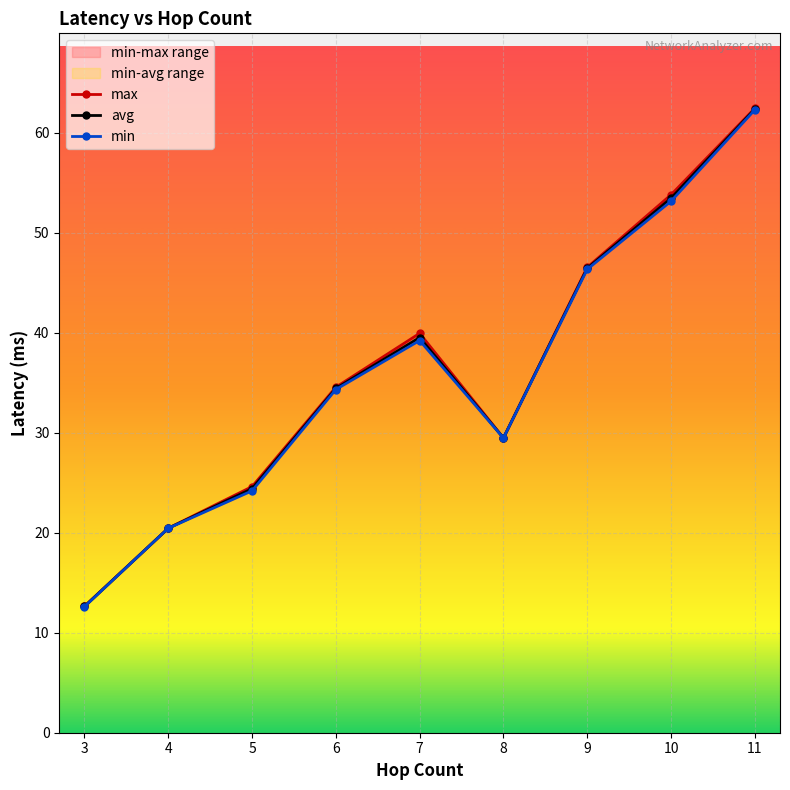

How many series are shown in this chart?

3